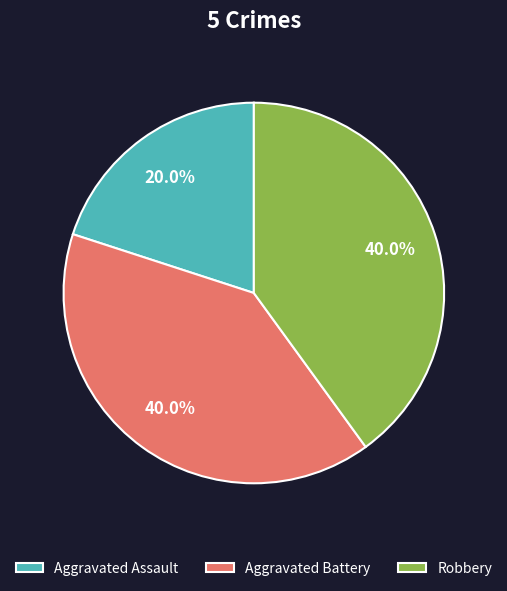

Which category has the smallest portion of the pie?

Aggravated Assault